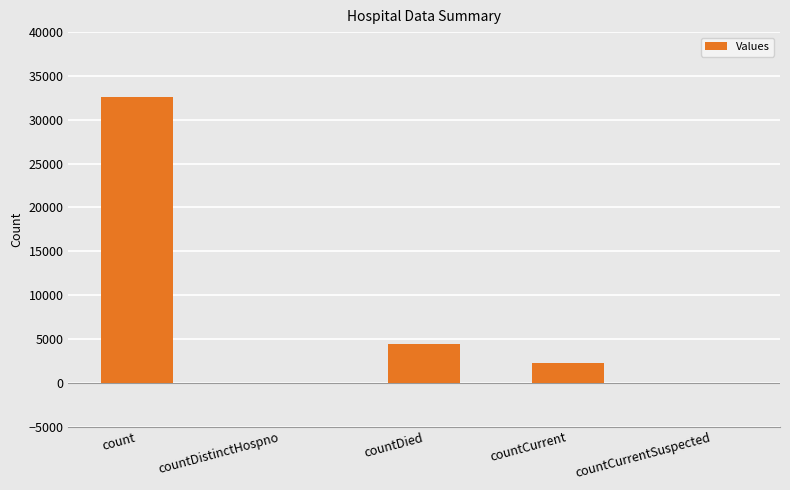

What is the change in value from count to countDistinctHospno?

-32563